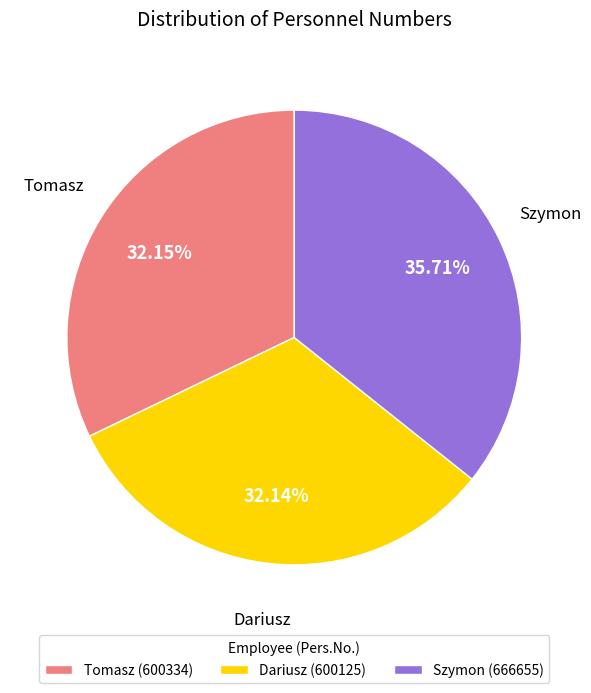

To the nearest percent, what percentage of the pie is Tomasz?

32%